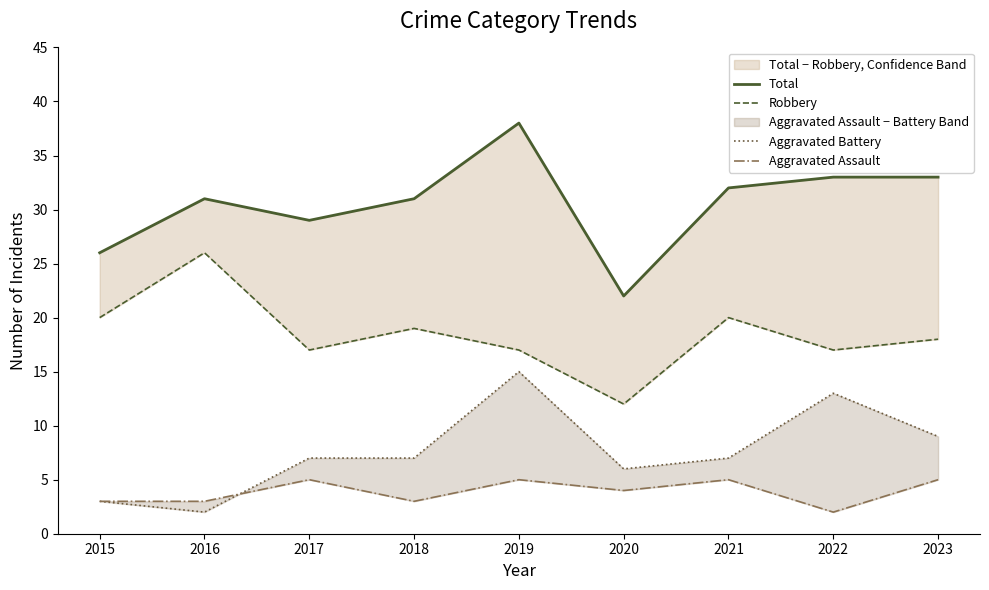

How many interior local valleys does the Total series have?

2